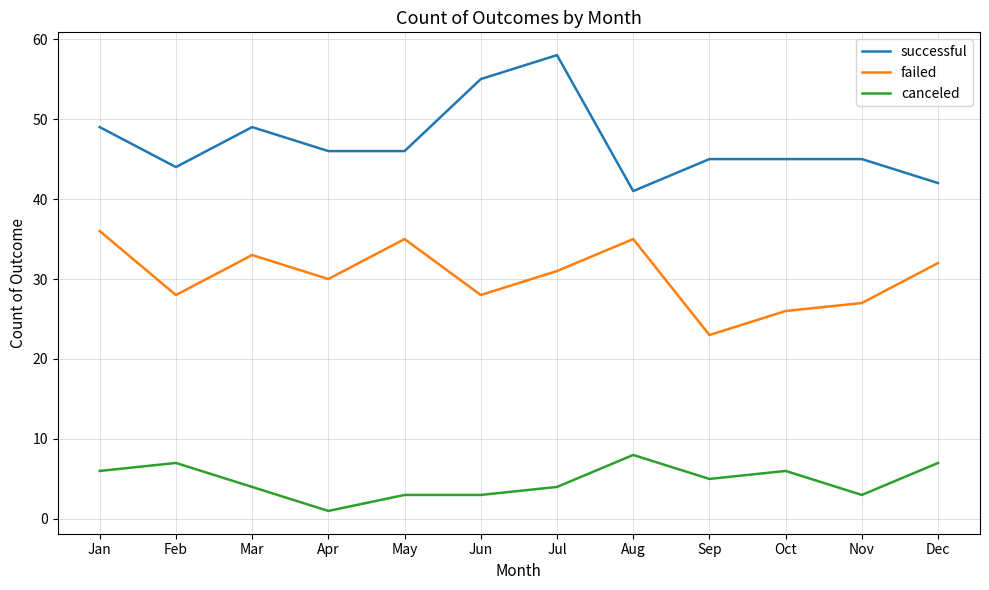

What value does the canceled series have at Jun?

3